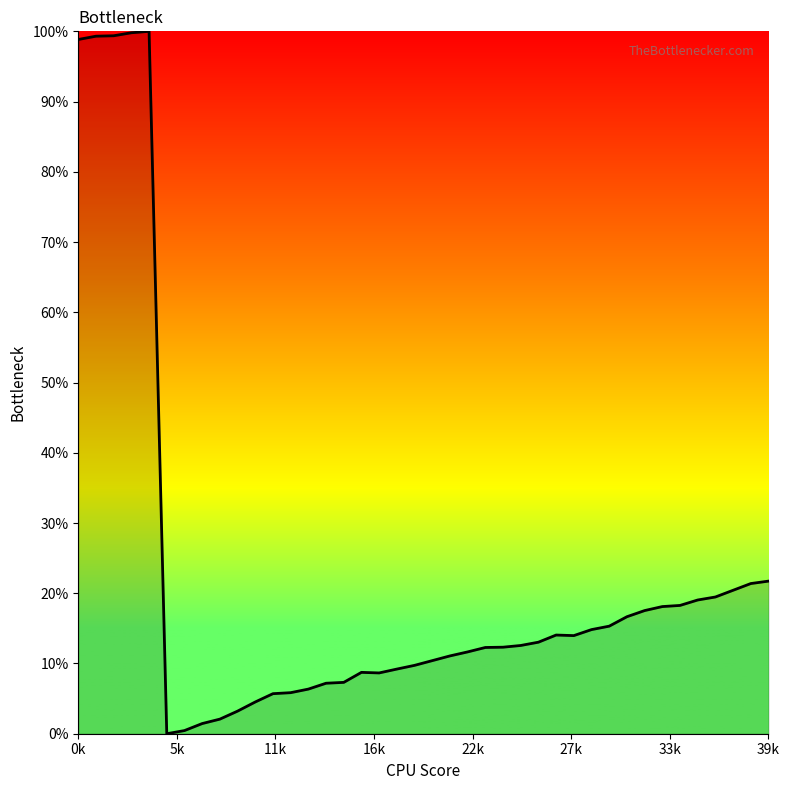

What is the difference between the second highest and minimum values?

99.8